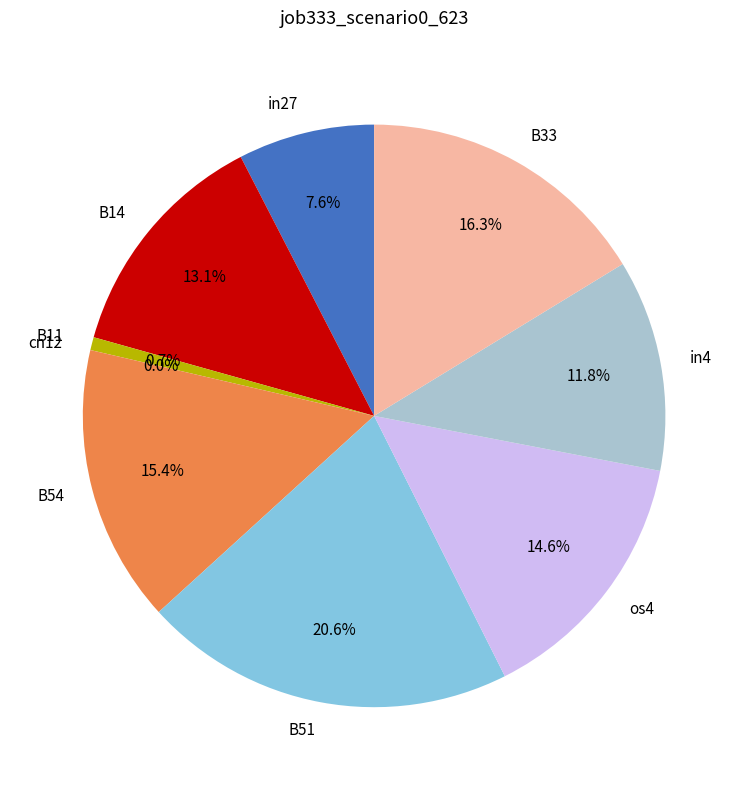

How many segments does this pie chart have?

9